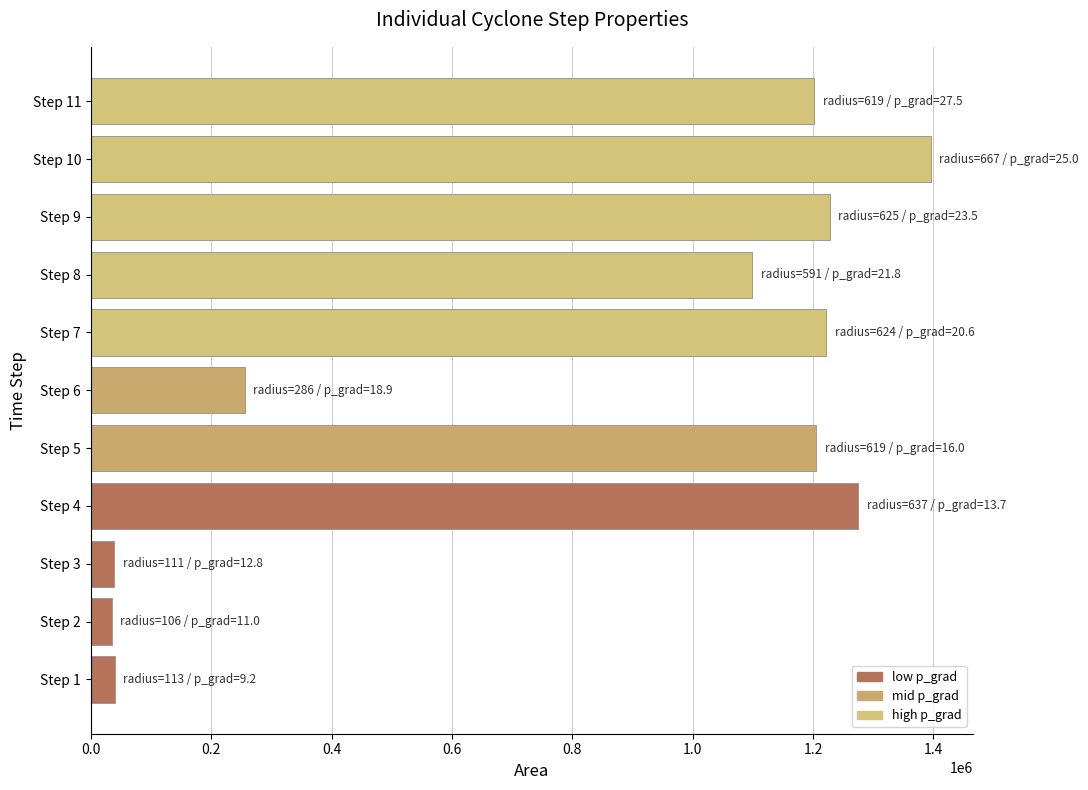

Is it true that the value at Step 5 is 1205000?

True